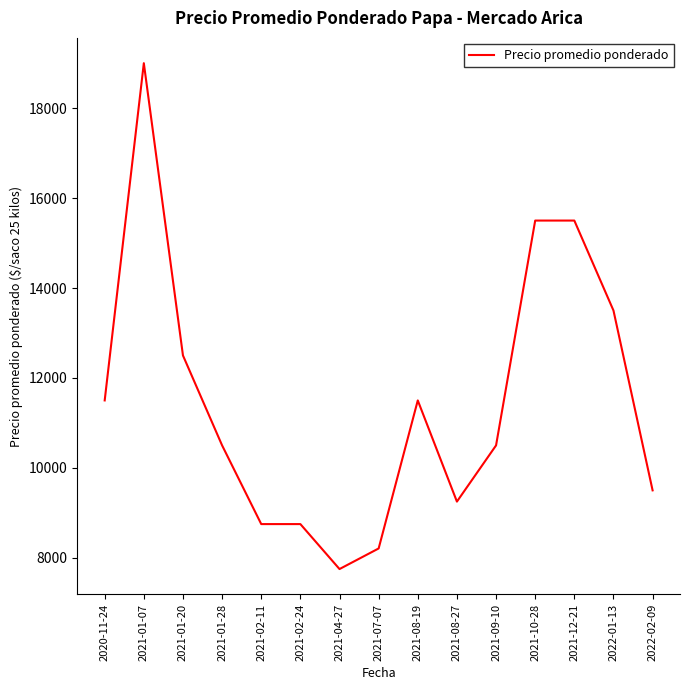

Which category has the lowest value across all series?

2021-04-27